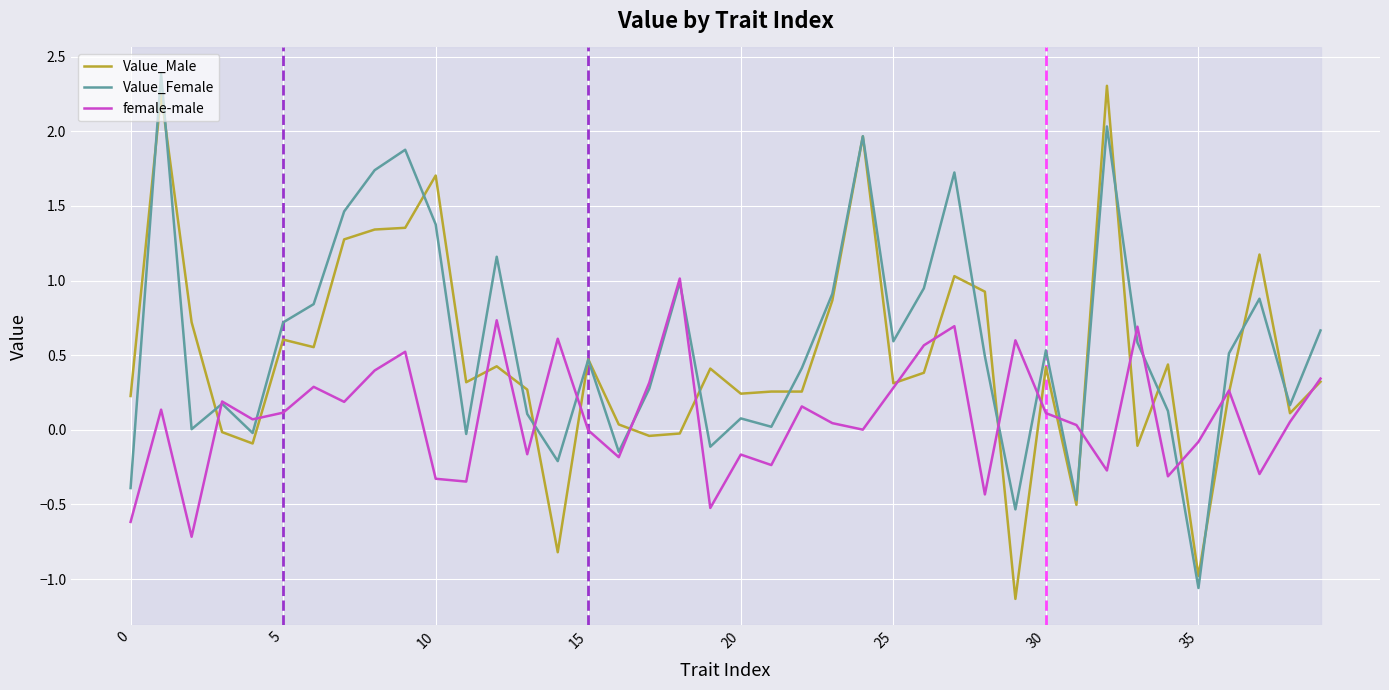

What is the highest value of the Value_Female series?

2.4